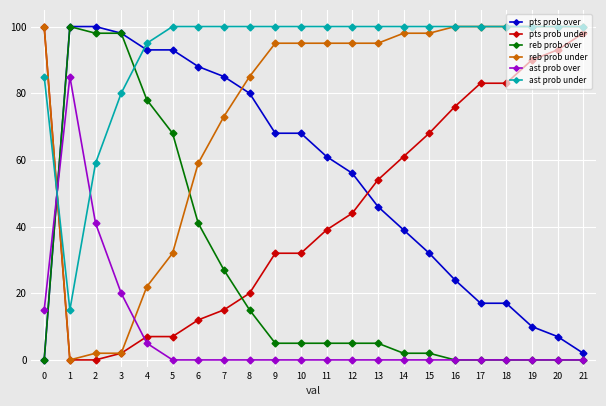

Is it true that pts prob over equals 17 at 17?

True